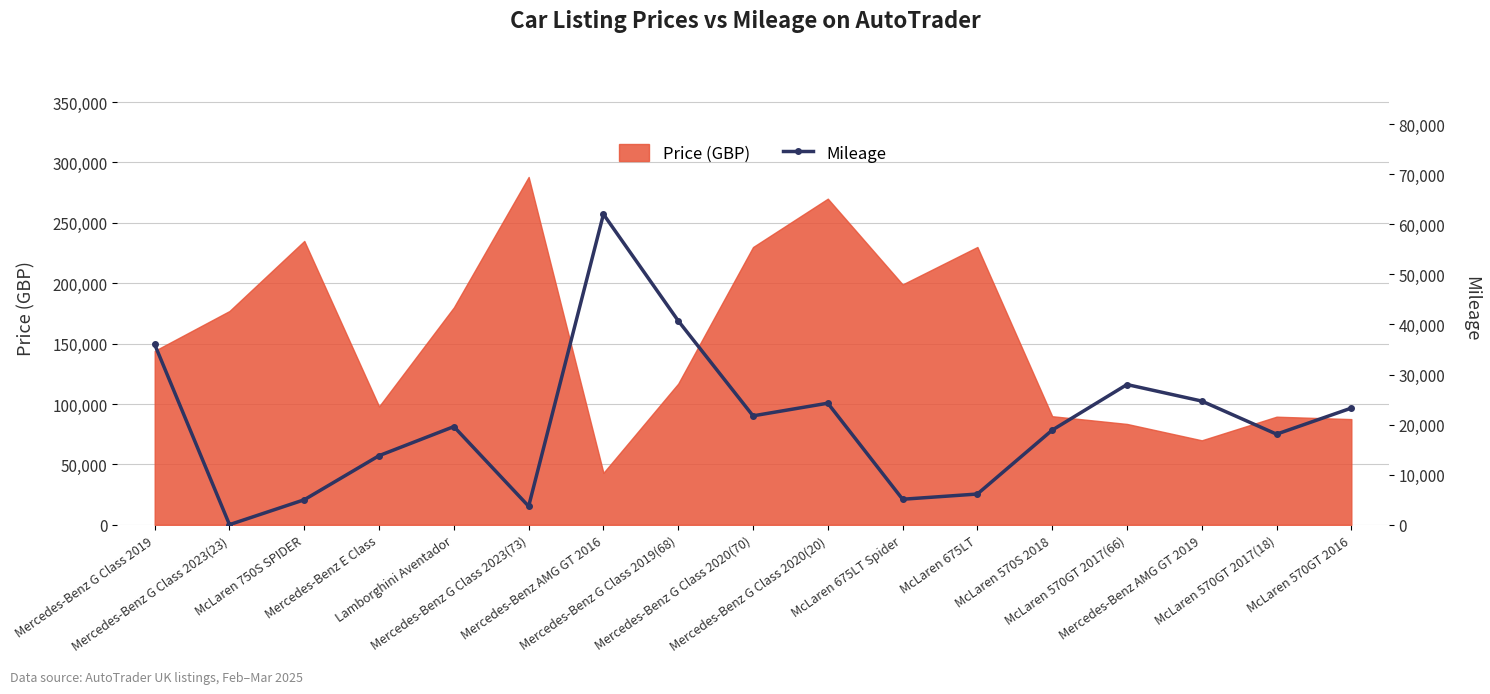

What position from the right is Lamborghini Aventador?

13